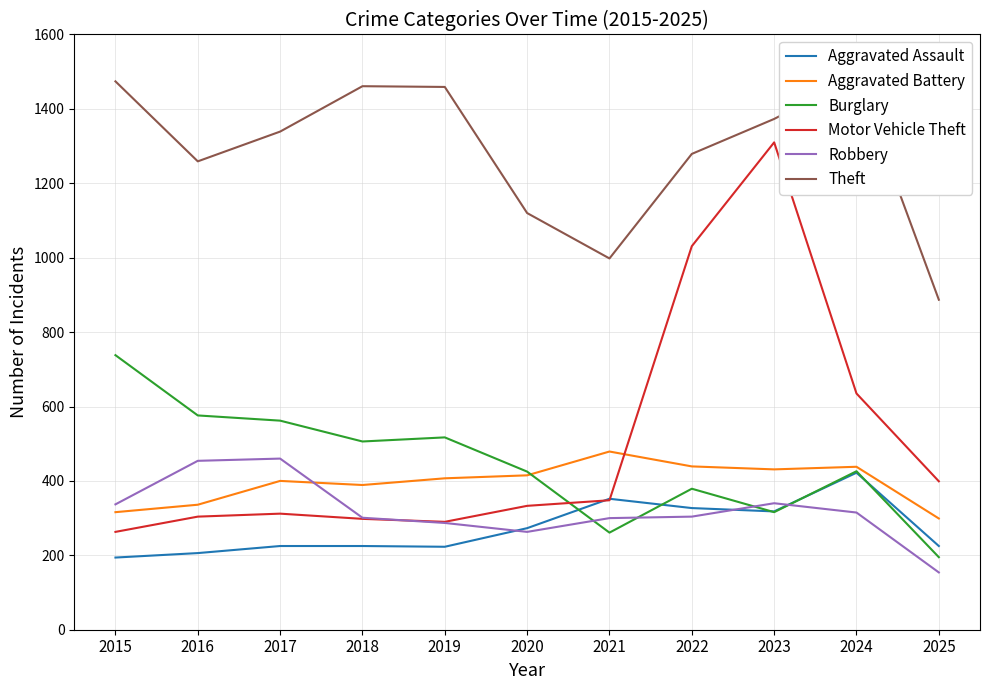

How many categories are shown in the chart?

11